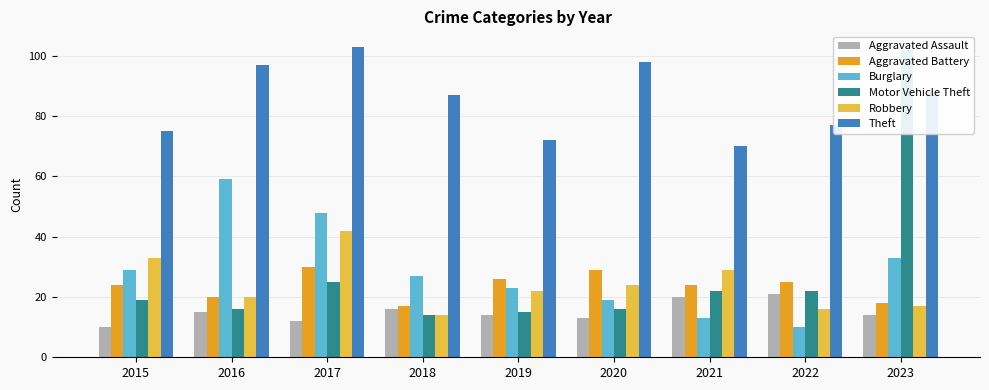

Is it true that Theft equals 72 at 2019?

True